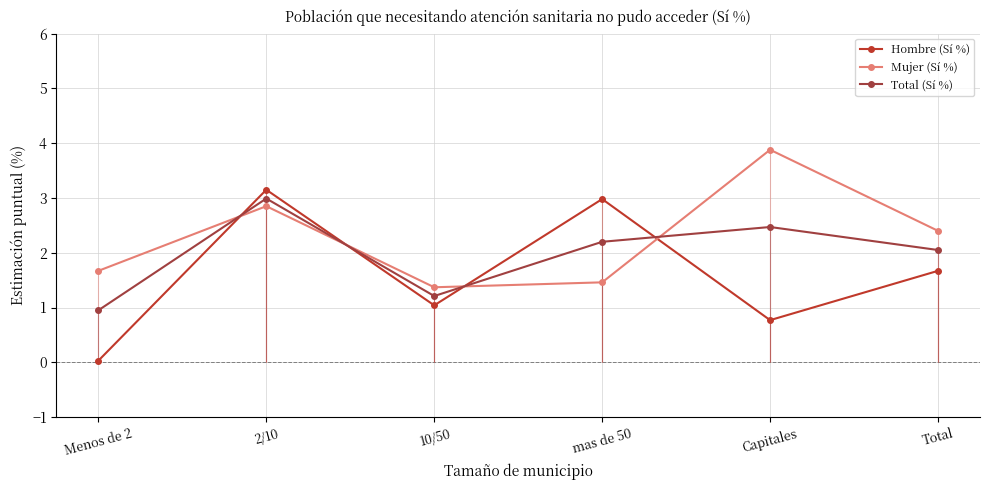

What is the total value across all series at Capitales?

7.1